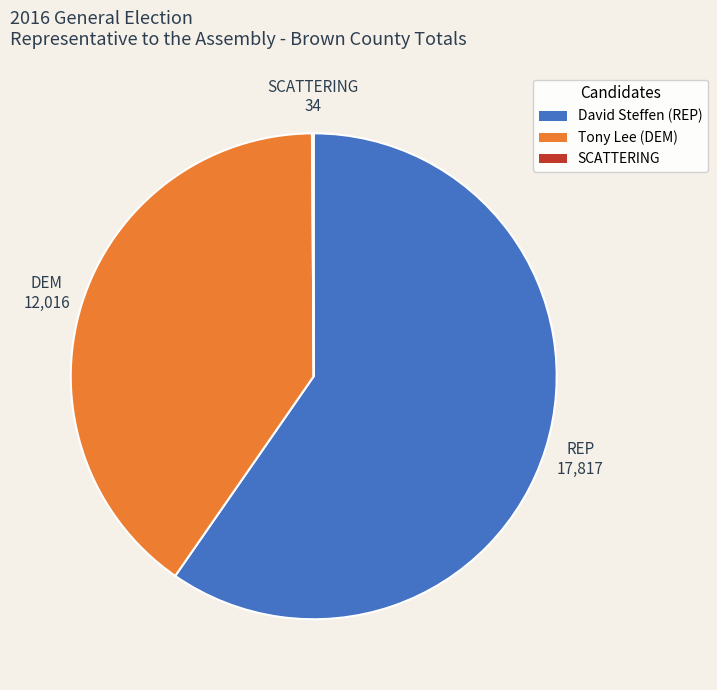

The Tony Lee (DEM) slice represents 51% of the pie. True or false?

False